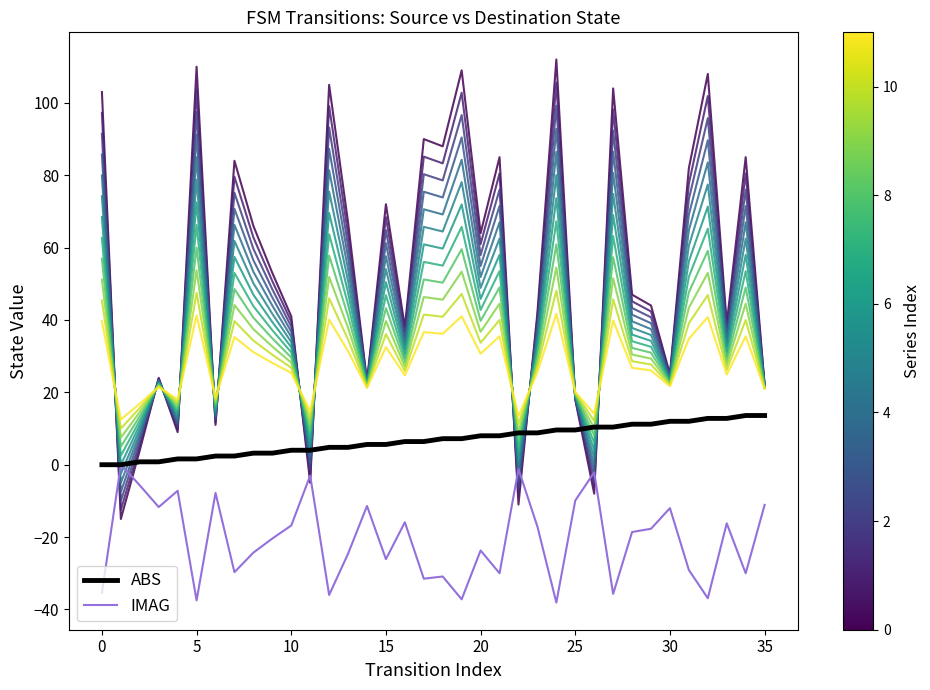

Reading left to right, extract all data points from this chart.

series_0: 103.0	-15.0	4.0	24.0	9.0	110.0	11.0	84.0	66.0	53.0	41.0	-5.0	105.0	67.0	23.0	72.0	38.0	90.0	88.0	109.0	64.0	85.0	-11.0	42.0	112.0	18.0	-8.0	104.0	47.0	44.0	25.0	82.0	108.0	39.0	85.0	22.0
series_11: 39.6	12.5	16.9	21.5	18.0	41.2	18.5	35.3	31.1	28.1	25.4	14.8	40.1	31.4	21.2	32.5	24.7	36.6	36.2	41.0	30.7	35.5	13.4	25.6	41.7	20.1	14.1	39.9	26.8	26.1	21.7	34.8	40.8	24.9	35.5	21.0
ABS: 0.0	0.0	0.8	0.8	1.6	1.6	2.4	2.4	3.2	3.2	4.0	4.0	4.8	4.8	5.6	5.6	6.4	6.4	7.2	7.2	8.0	8.0	8.8	8.8	9.6	9.6	10.4	10.4	11.2	11.2	12.0	12.0	12.8	12.8	13.6	13.6
IMAG: -35.4	-0.0	-5.7	-11.7	-7.2	-37.5	-7.8	-29.7	-24.3	-20.4	-16.8	-3.0	-36.0	-24.6	-11.4	-26.1	-15.9	-31.5	-30.9	-37.2	-23.7	-30.0	-1.2	-17.1	-38.1	-9.9	-2.1	-35.7	-18.6	-17.7	-12.0	-29.1	-36.9	-16.2	-30.0	-11.1